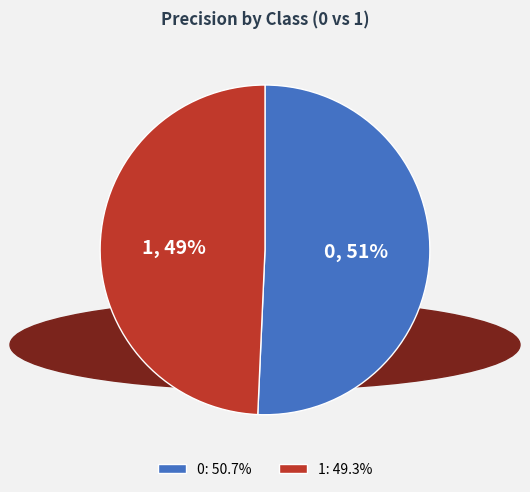

What is the smallest slice in the pie chart?

1